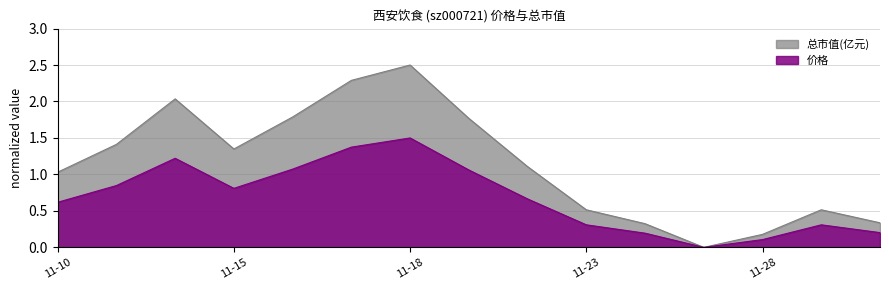

Does the chart display data point markers on the line(s)?

No